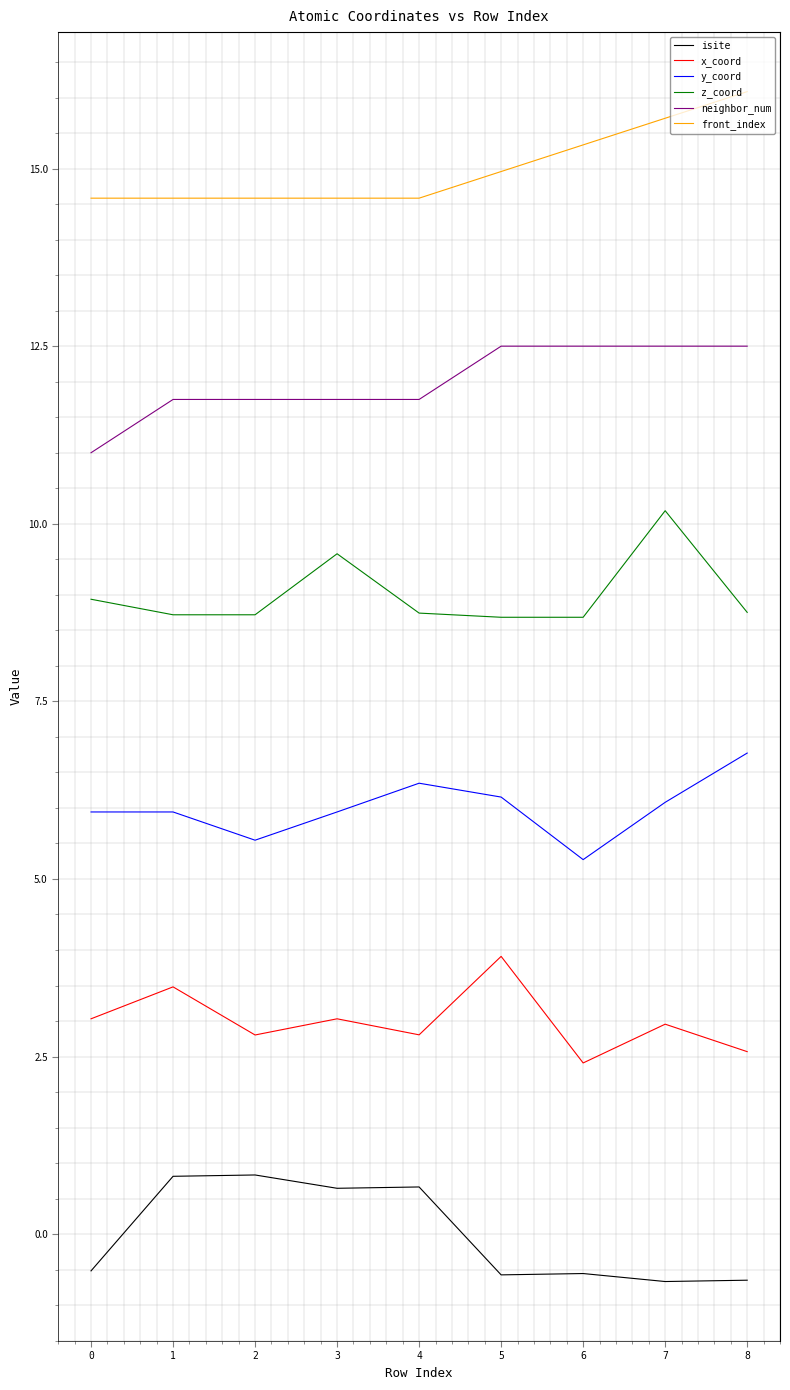

Is the value of neighbor_num at 4 greater than the value of y_coord at 2?

Yes